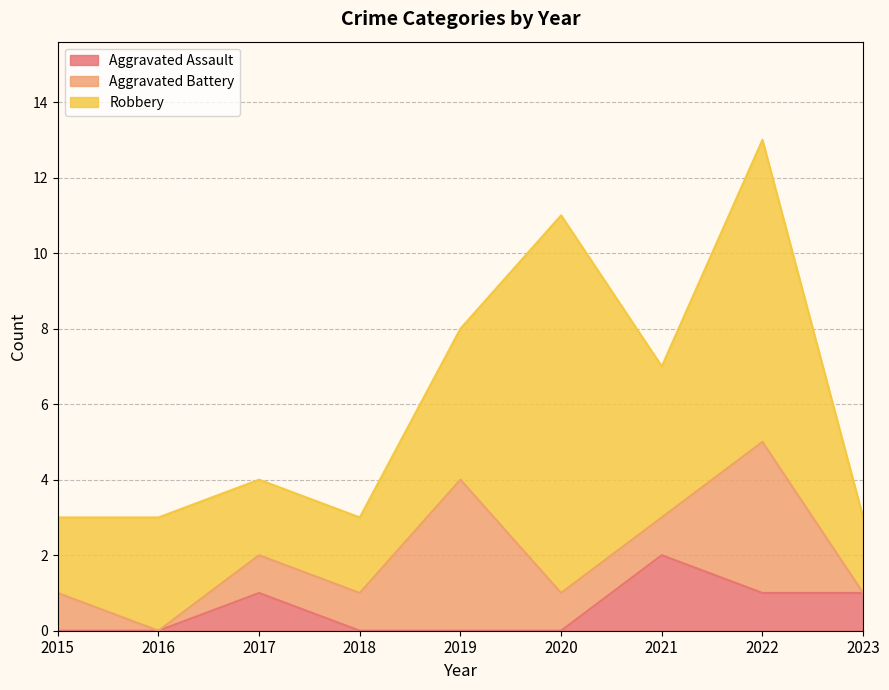

Between 2016 and 2022, which series saw the biggest shift?

Robbery